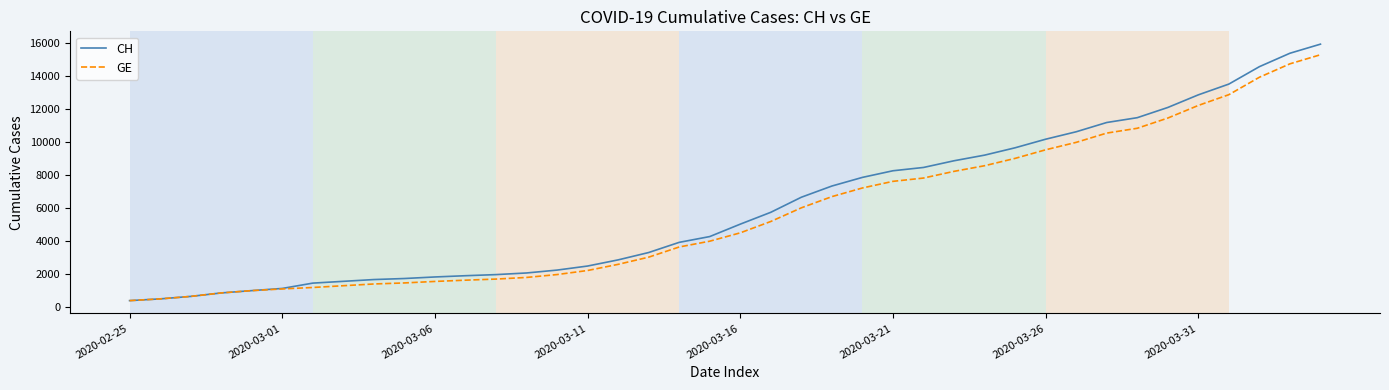

How many values in the CH series are below 5012?

20